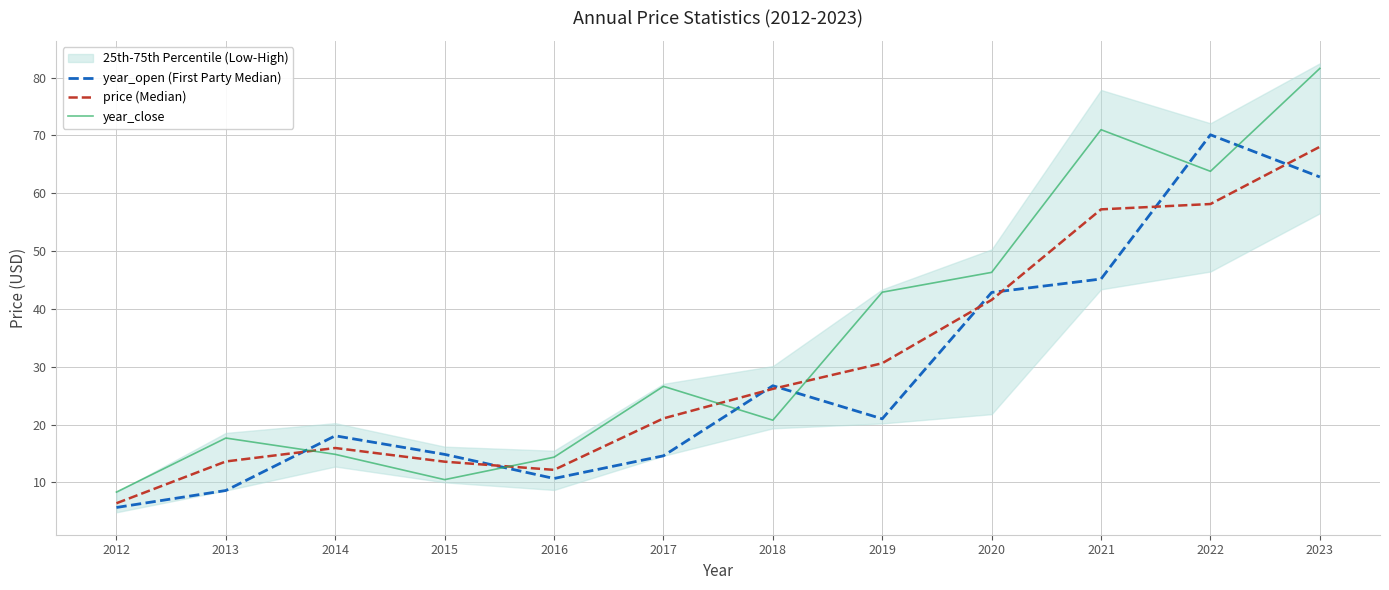

What is the sum of all price (Median) values?

364.6